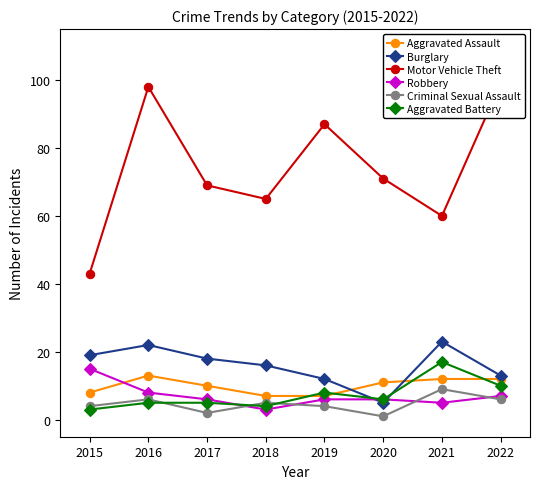

Which series has the largest total across all categories?

Motor Vehicle Theft